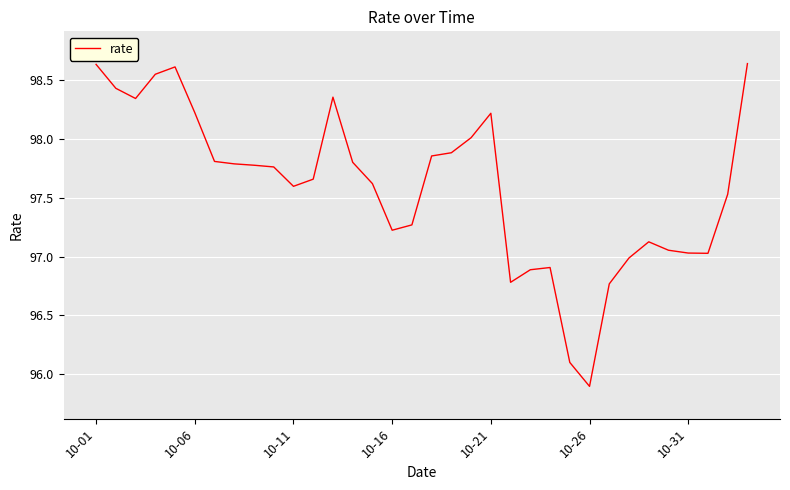

What is the difference between the maximum and minimum values?

2.7